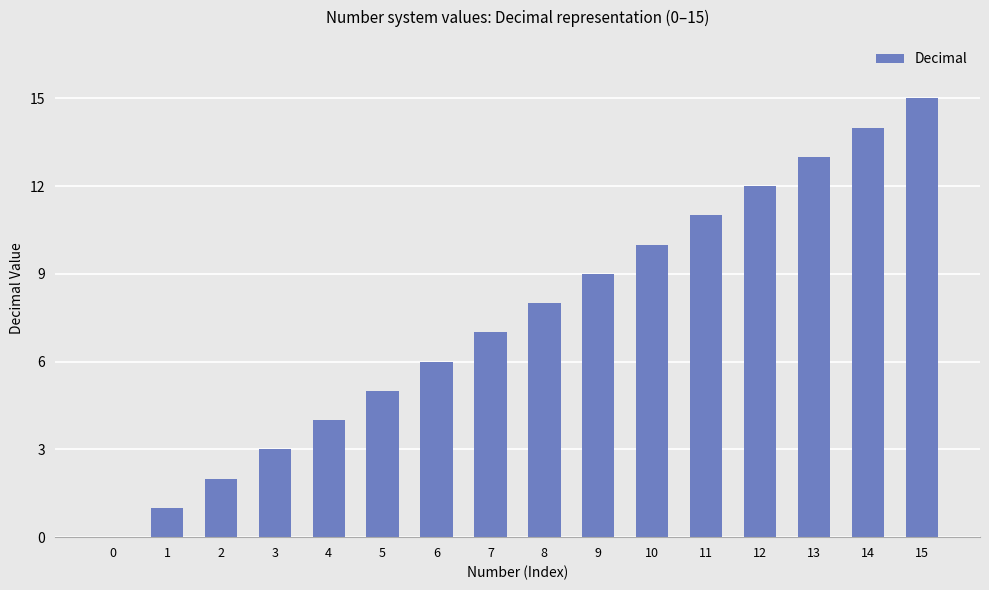

What is the sum of all values?

120